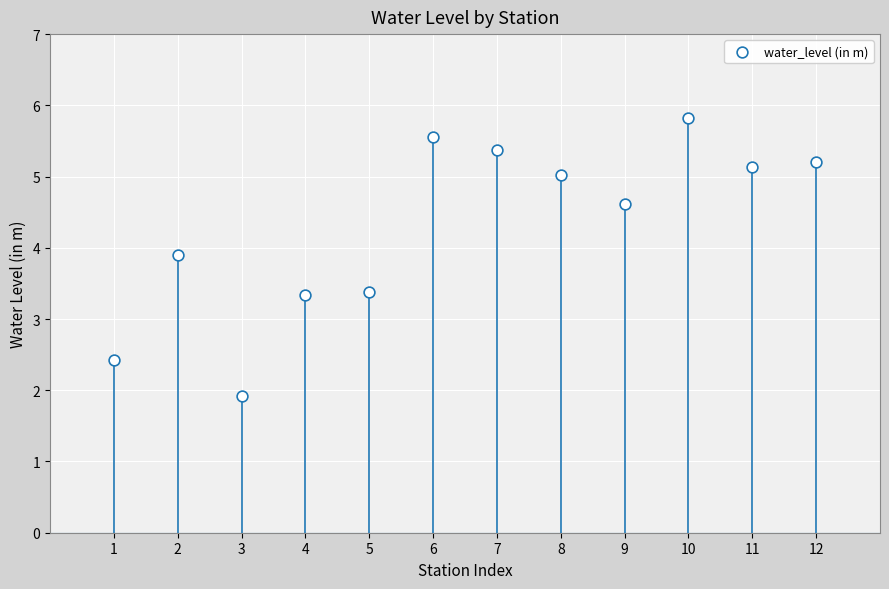

What is the average X value?

6.5